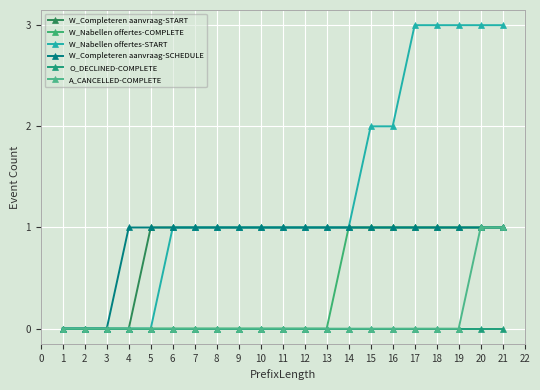

Does the chart have visible grid lines?

Yes